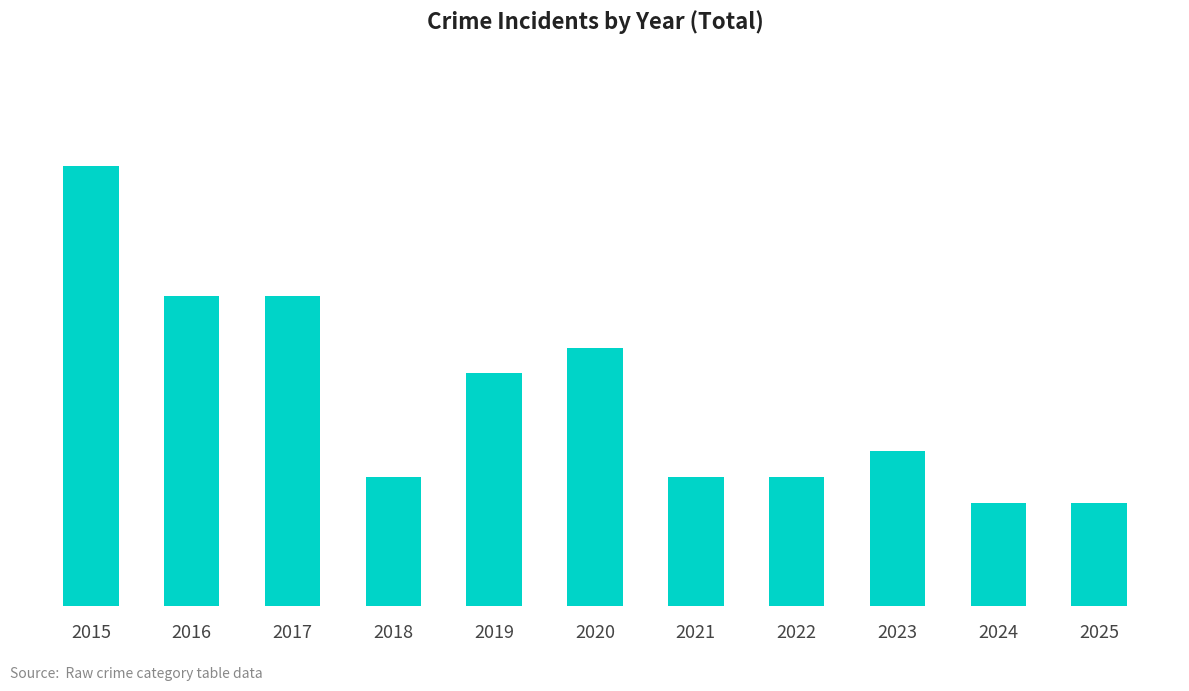

Are the bars horizontal?

No